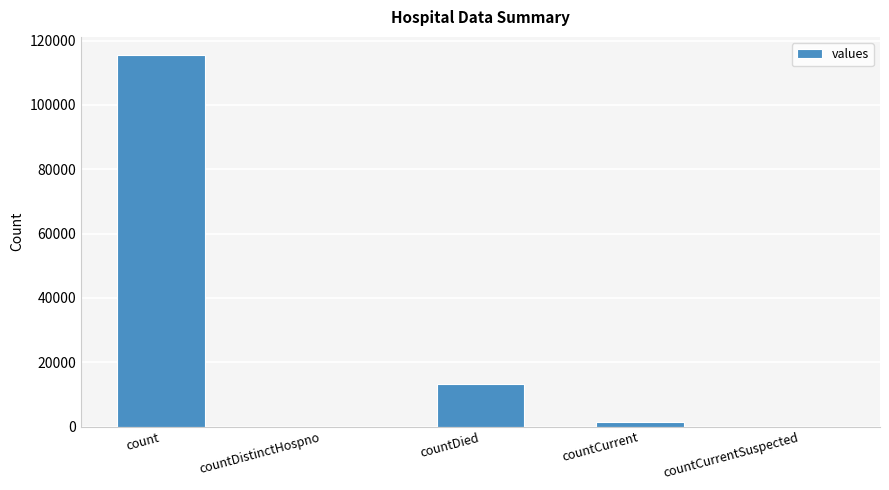

What is the change in value from count to countDied?

-102036